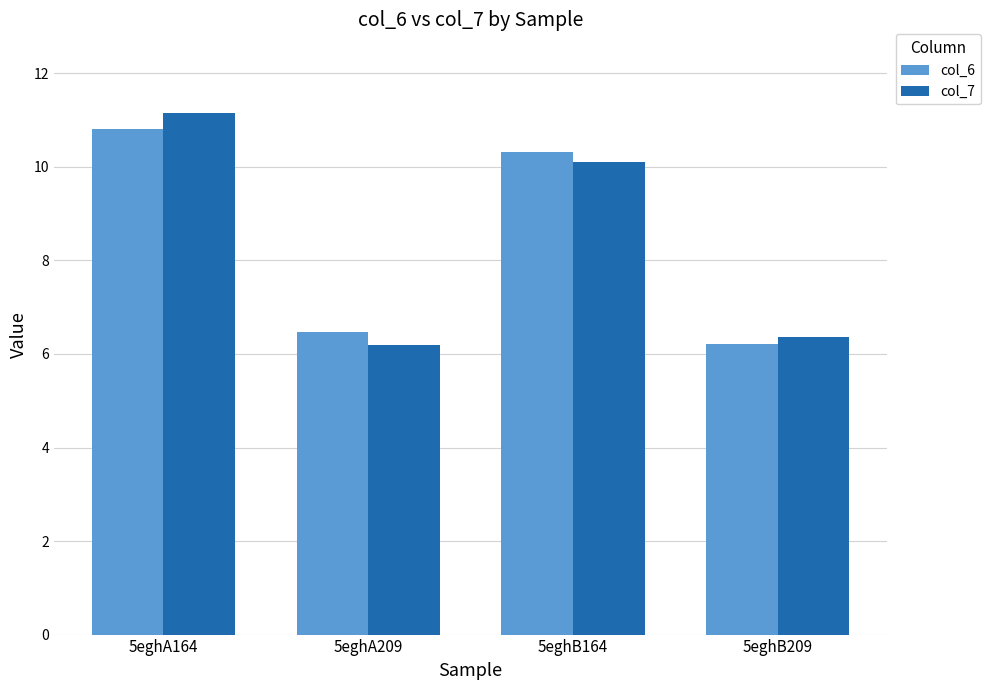

Between 5eghA164 and 5eghA209, which series saw the biggest shift?

col_7